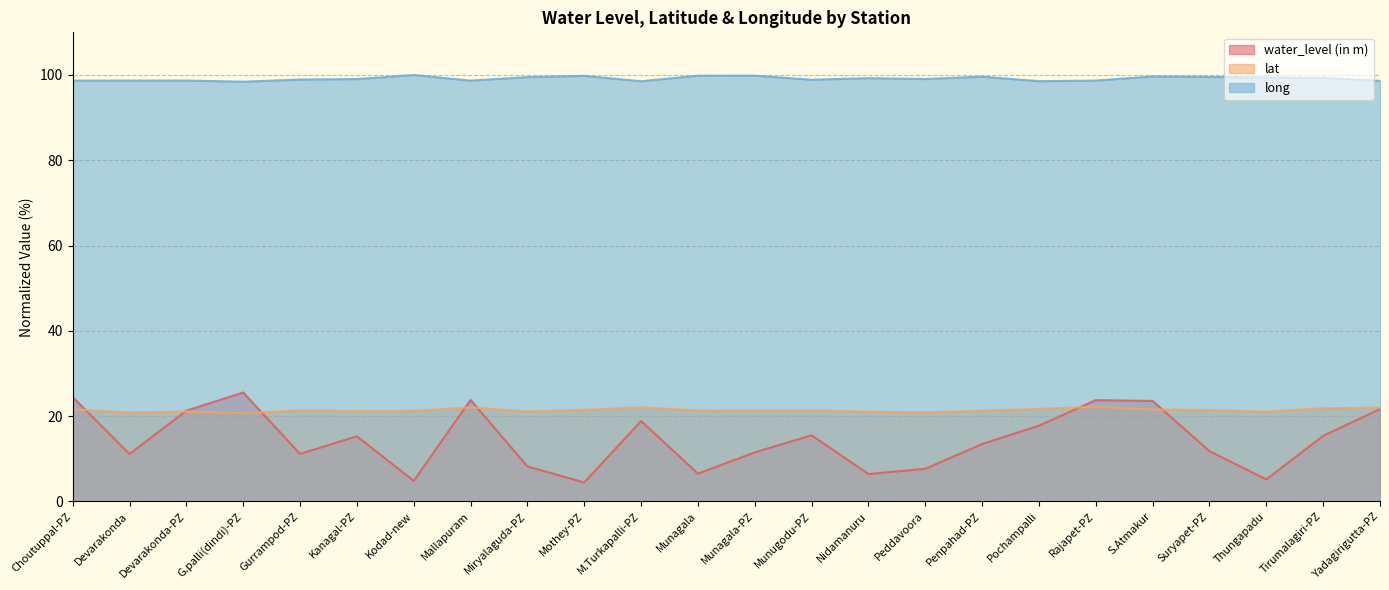

At which label does lat first exceed 21?

Choutuppal-PZ